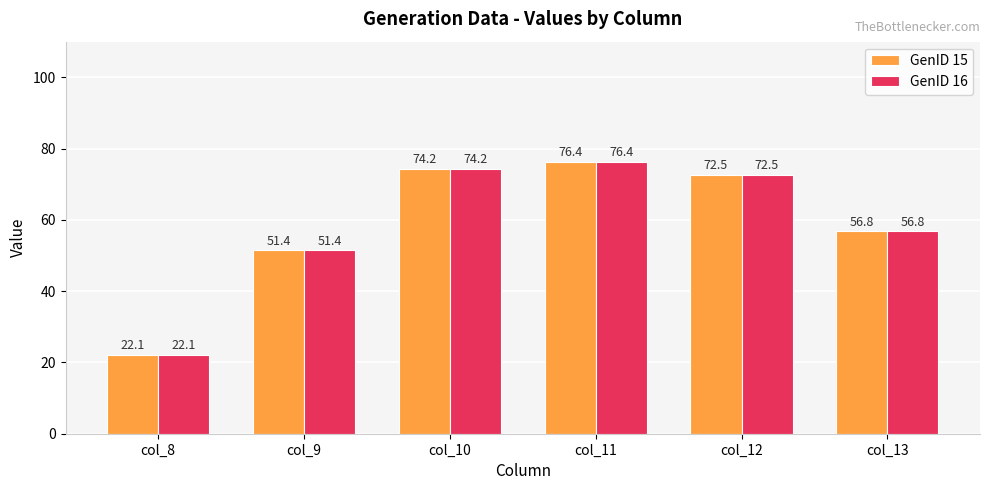

How many bars are there in total?

12